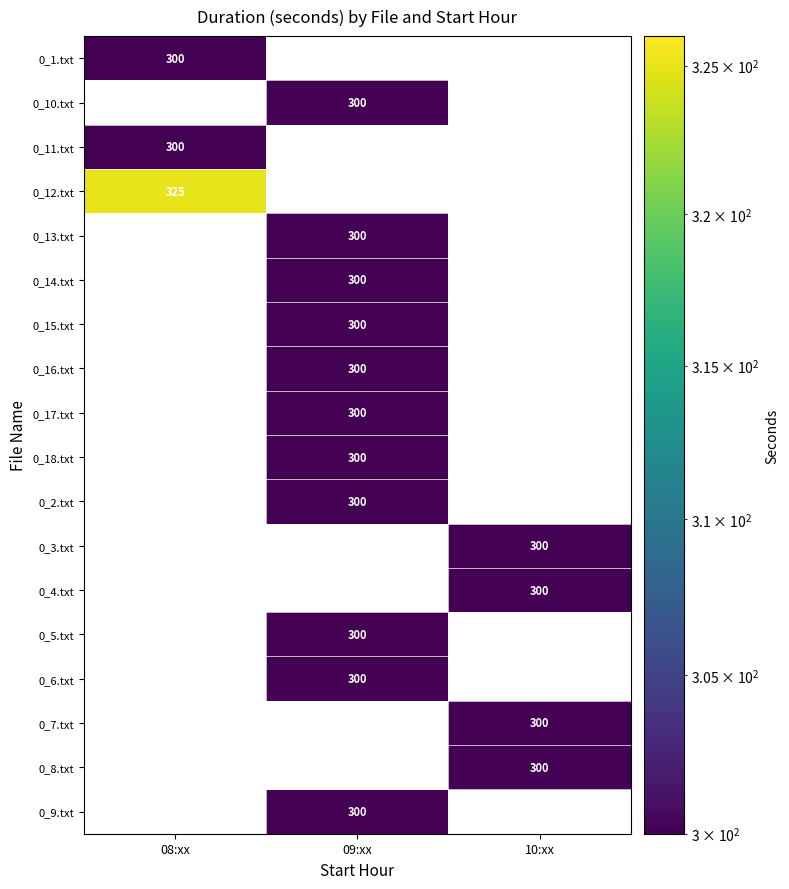

Which label corresponds to the largest value in the chart?

08:xx